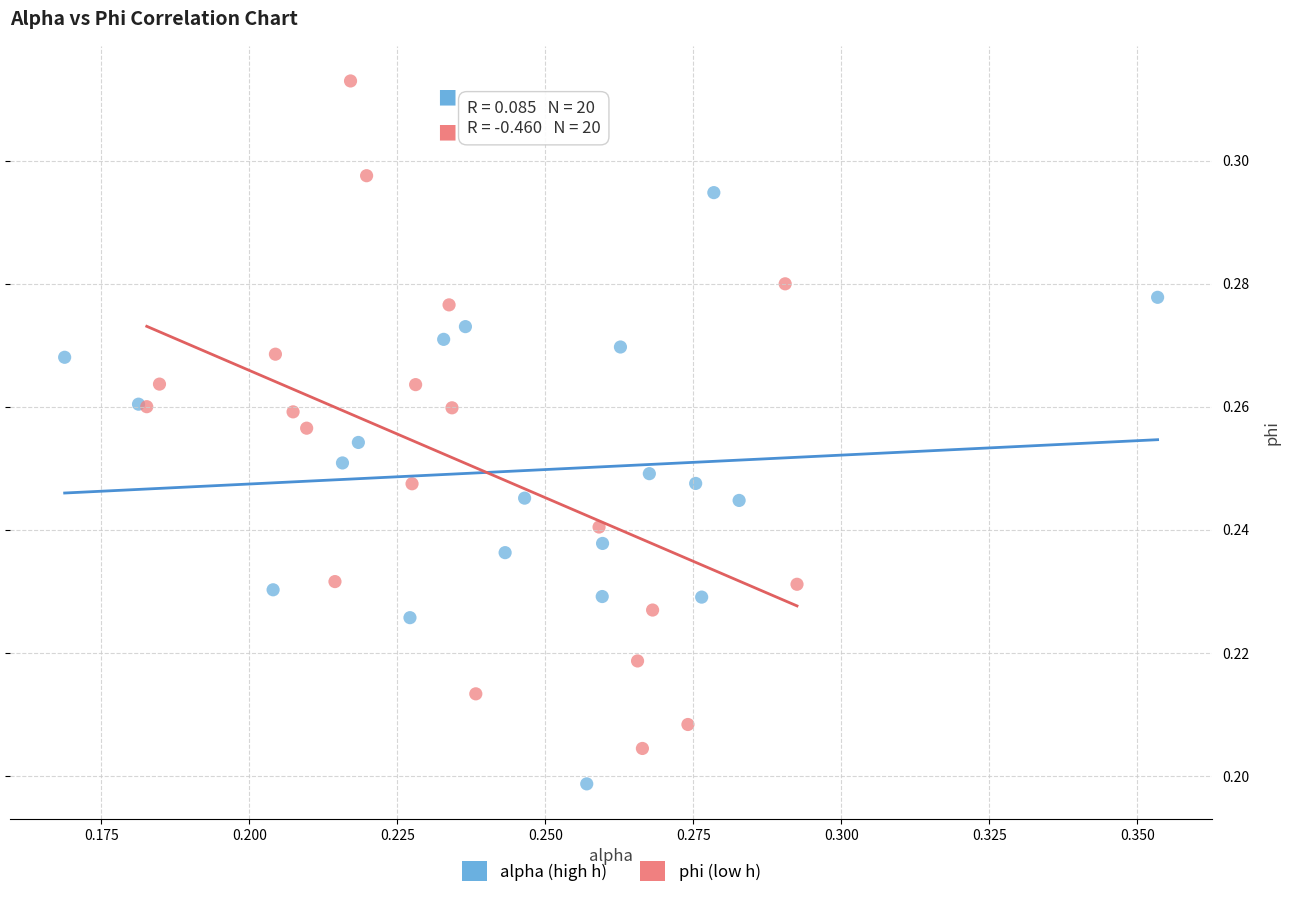

What are all the series names shown in the legend?

alpha (high h), phi (low h)